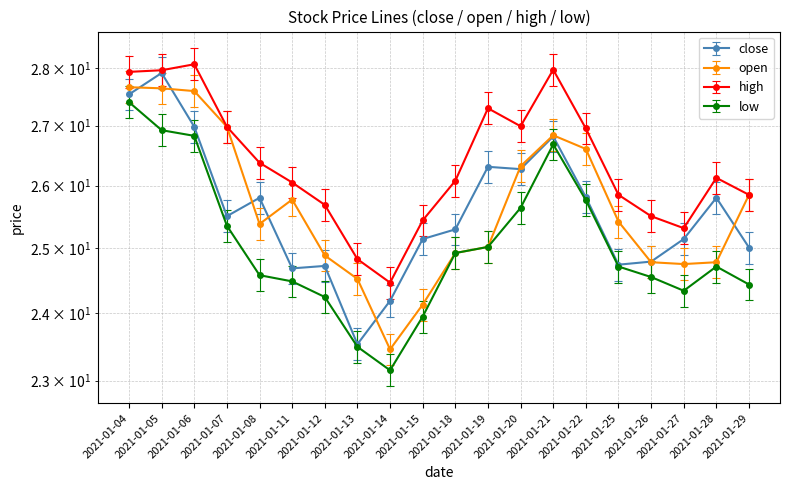

What is the value of the open point at the 1st from the left?

27.4